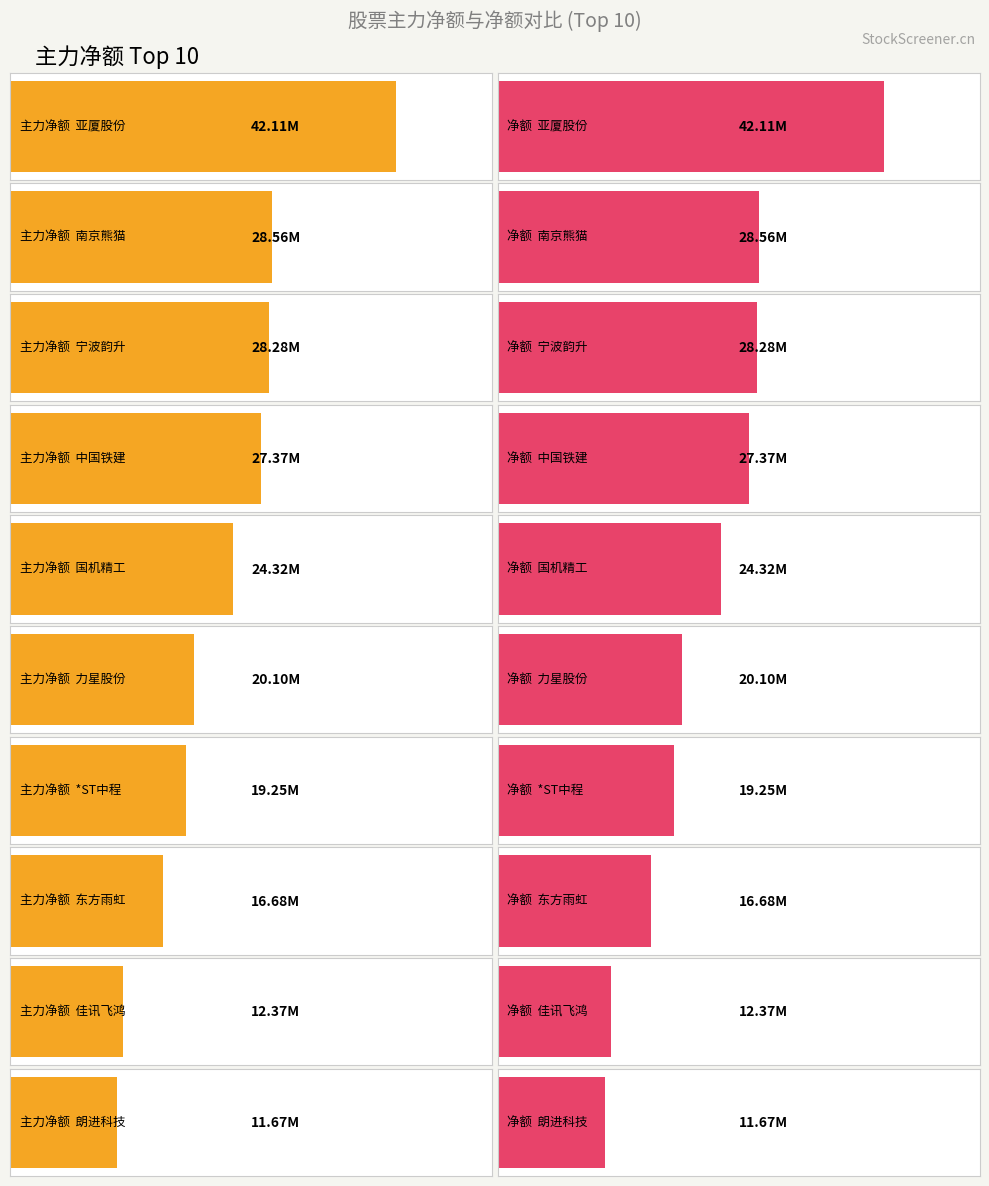

Which series changed the most between 力星股份 and *ST中程?

主力净额